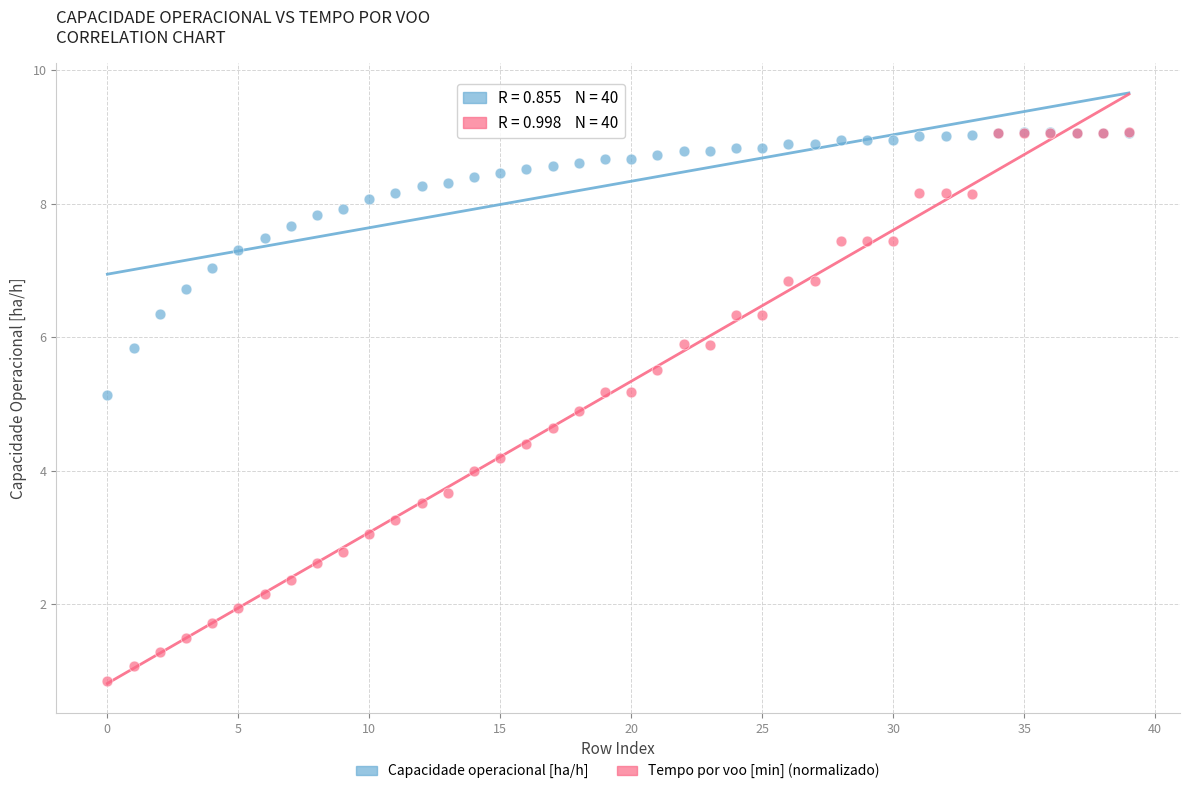

Which series contains the lowest Y value?

Tempo por voo [min] (normalizado)